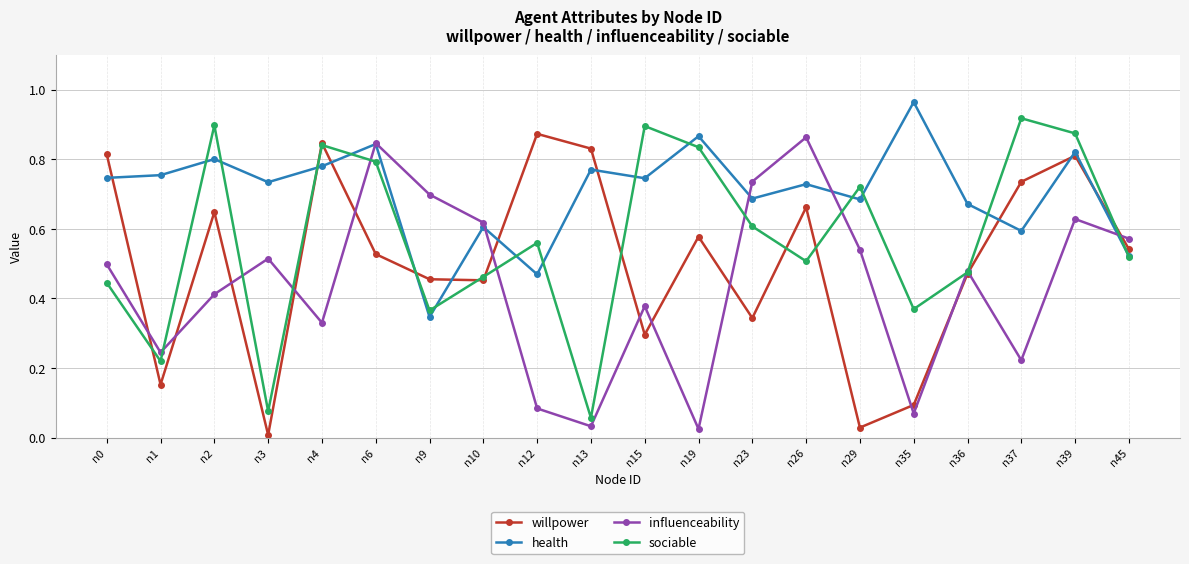

At which category is the sum across all series the highest?

n39